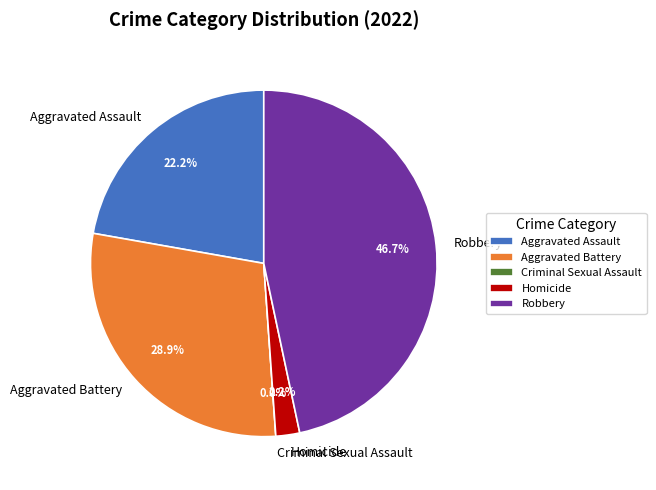

How much of the chart is everything except Robbery?

53.3%